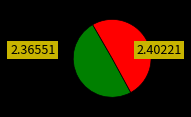

Does any single category account for the majority?

Yes